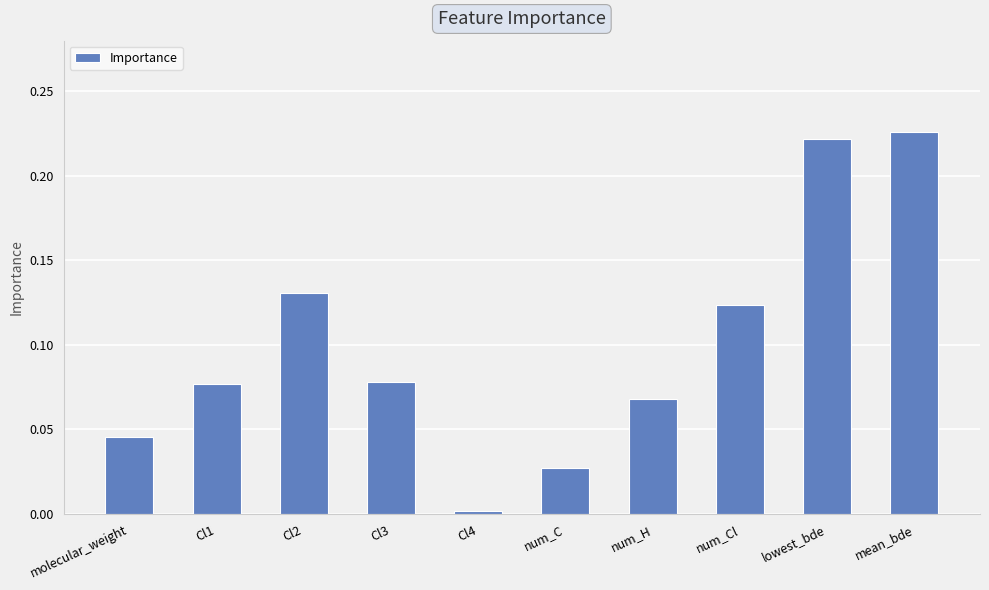

What is the label of the 4th bar from the right?

num_H